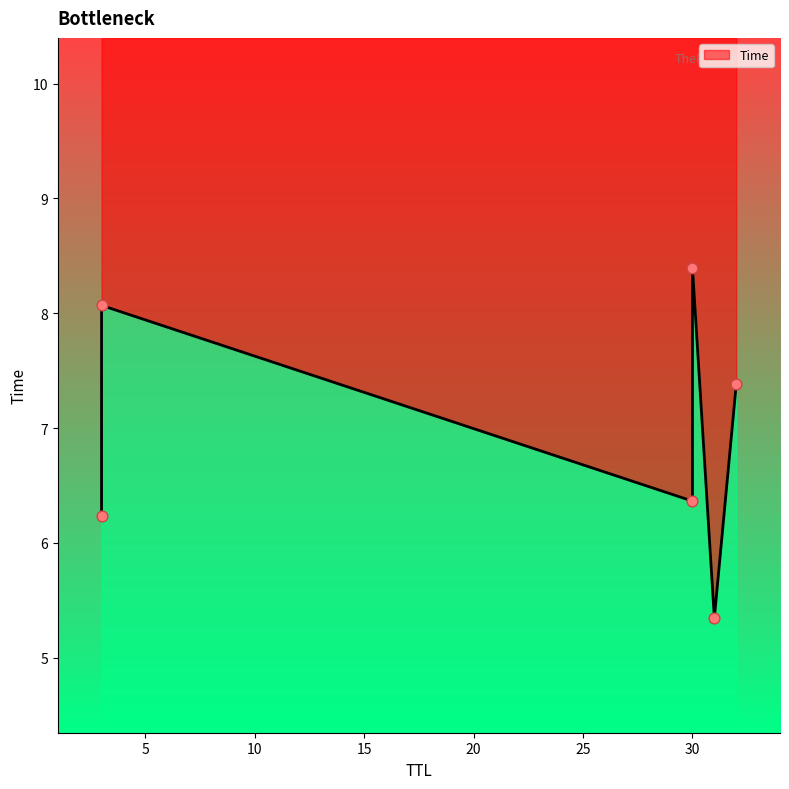

What is the ratio of the value at 3 to the value at 3?

1.3